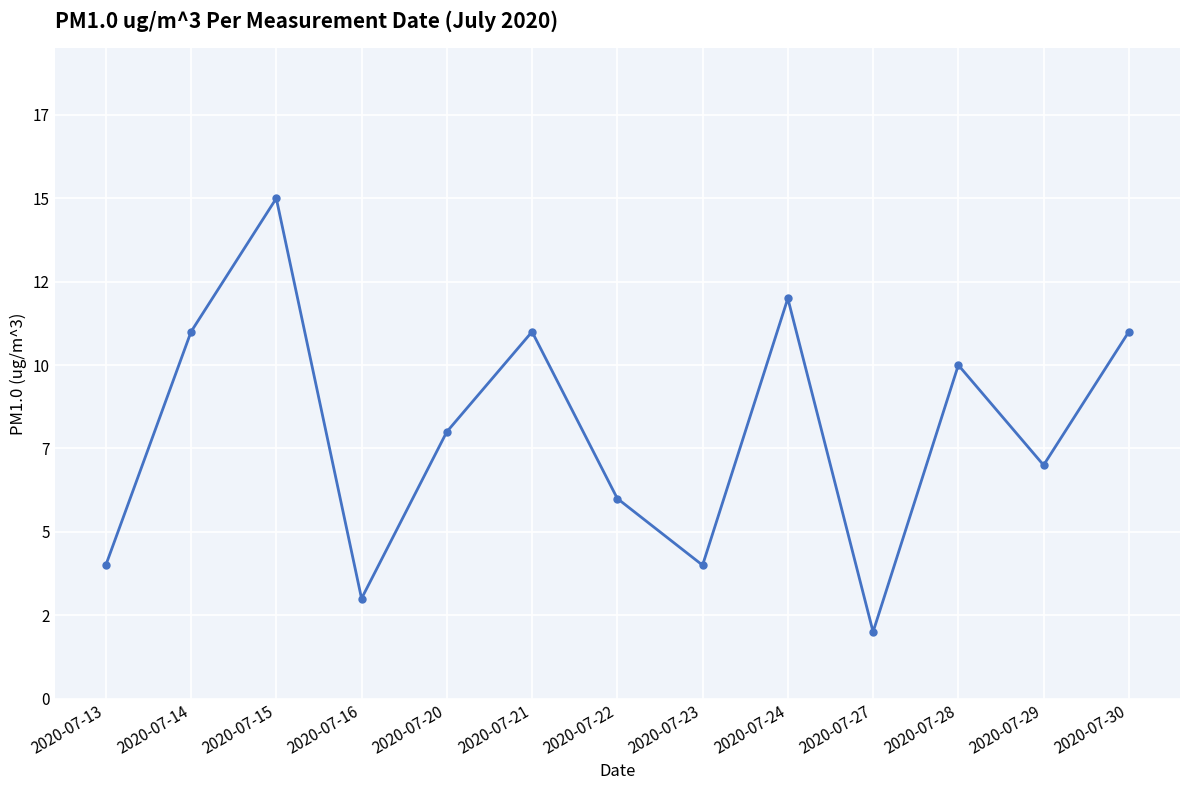

True or false: there are more than 1 points higher than both neighbors.

True